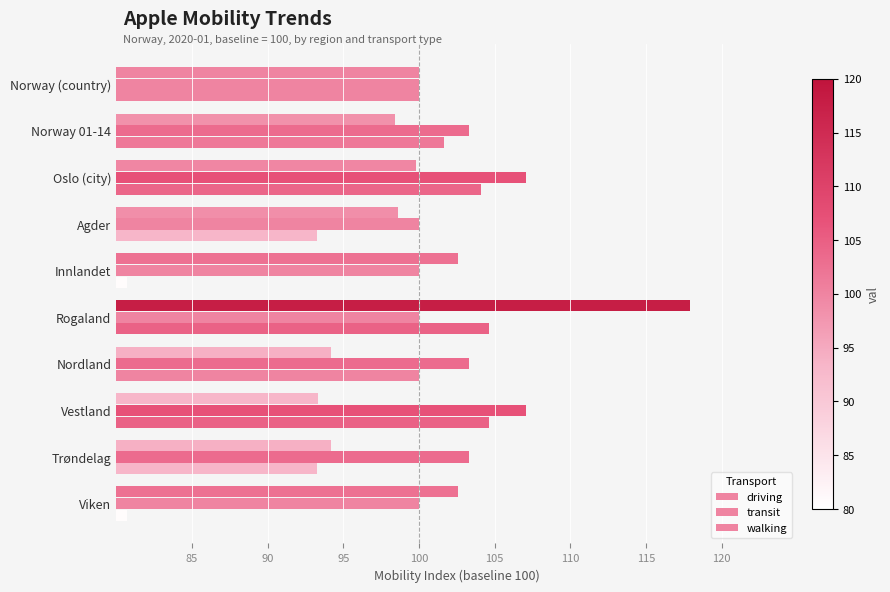

What are all the series names shown in the legend?

driving, transit, walking